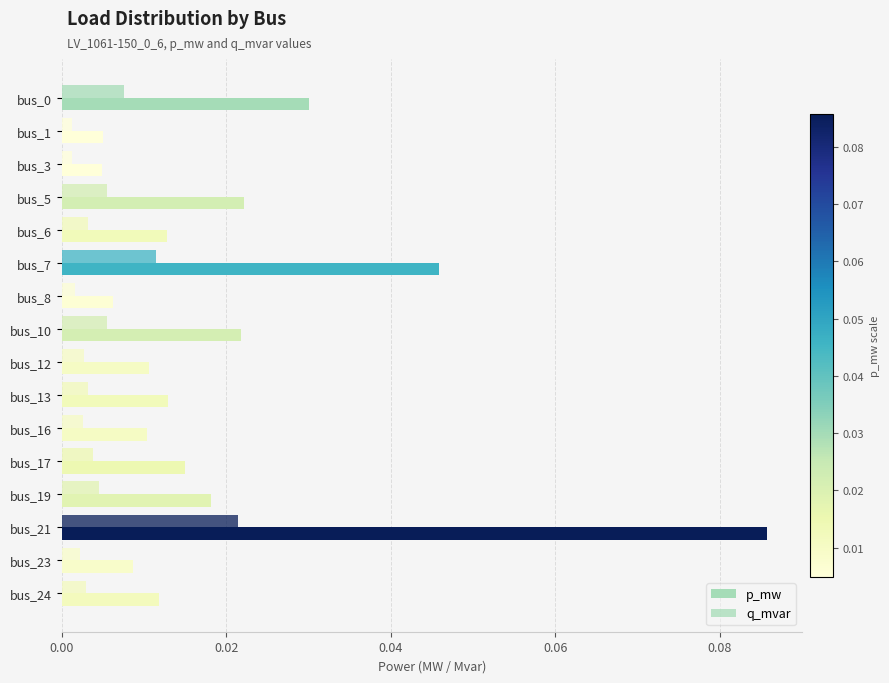

Rank the series by their maximum value, from highest to lowest.

p_mw, q_mvar